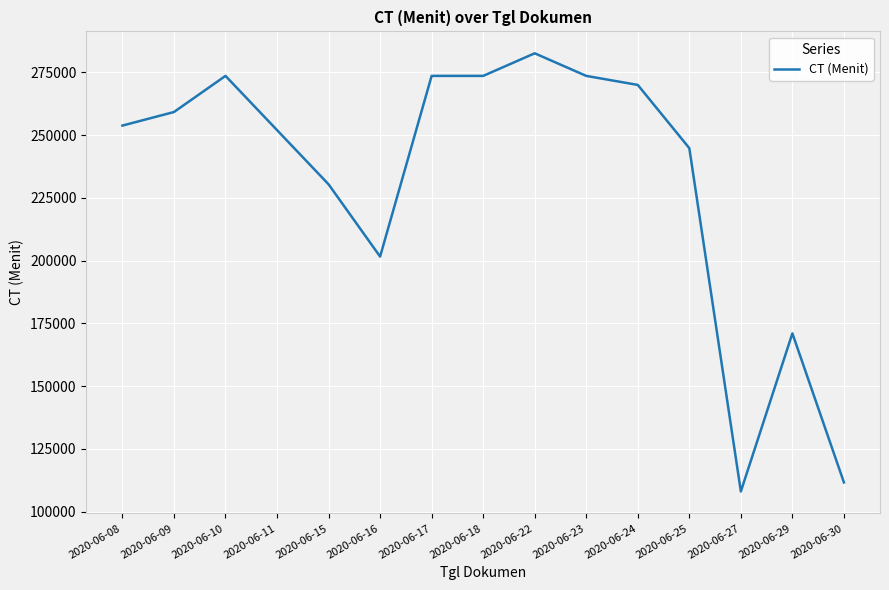

What is the difference between the values at 2020-06-18 and 2020-06-08?

19800